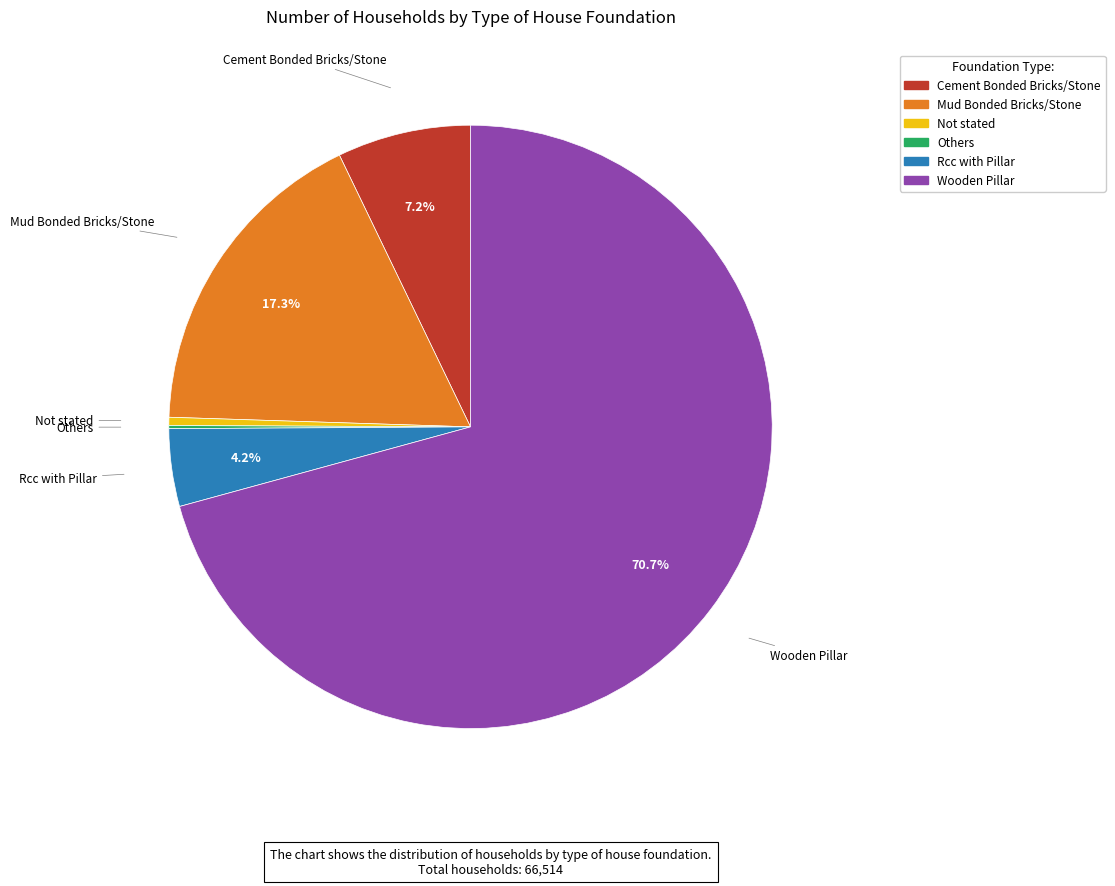

To the nearest percent, what percentage of the pie is Rcc with Pillar?

4%